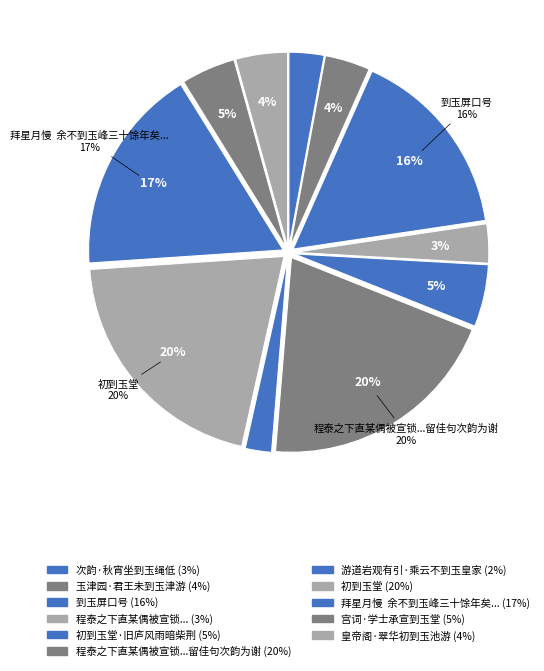

Is there a majority slice in this chart?

No